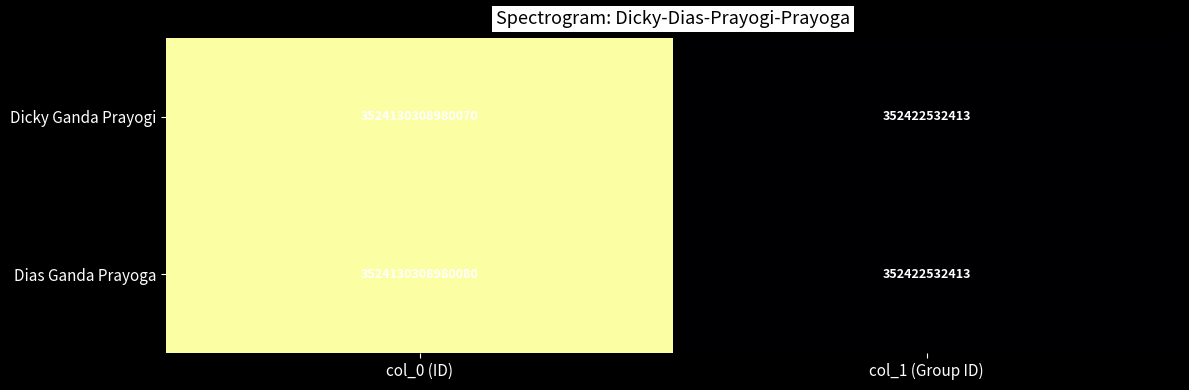

At which label is Dias Ganda Prayoga closest to 1762241365756246?

col_1 (Group ID)